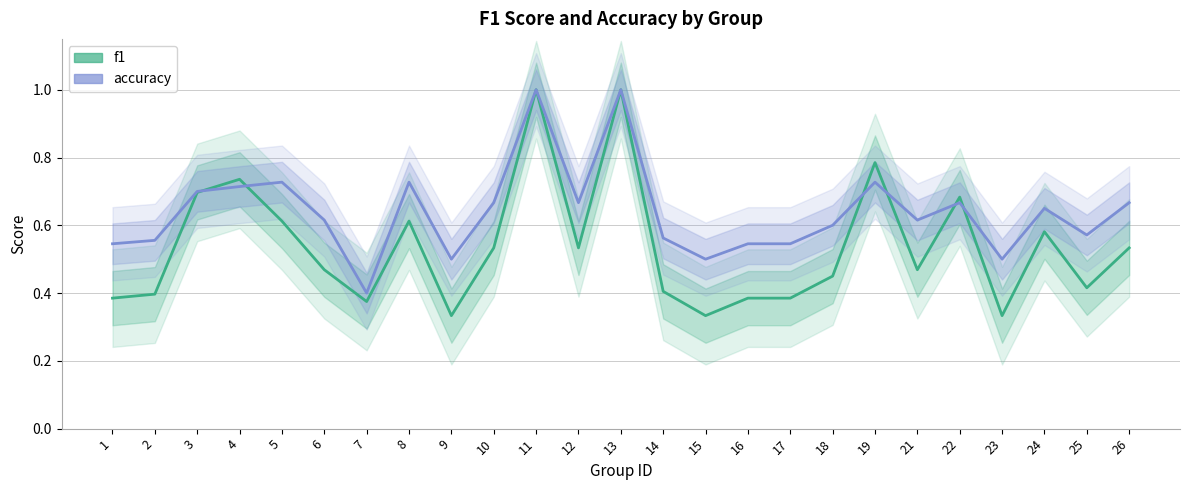

The value of accuracy at 10 is 0.9. True or false?

False